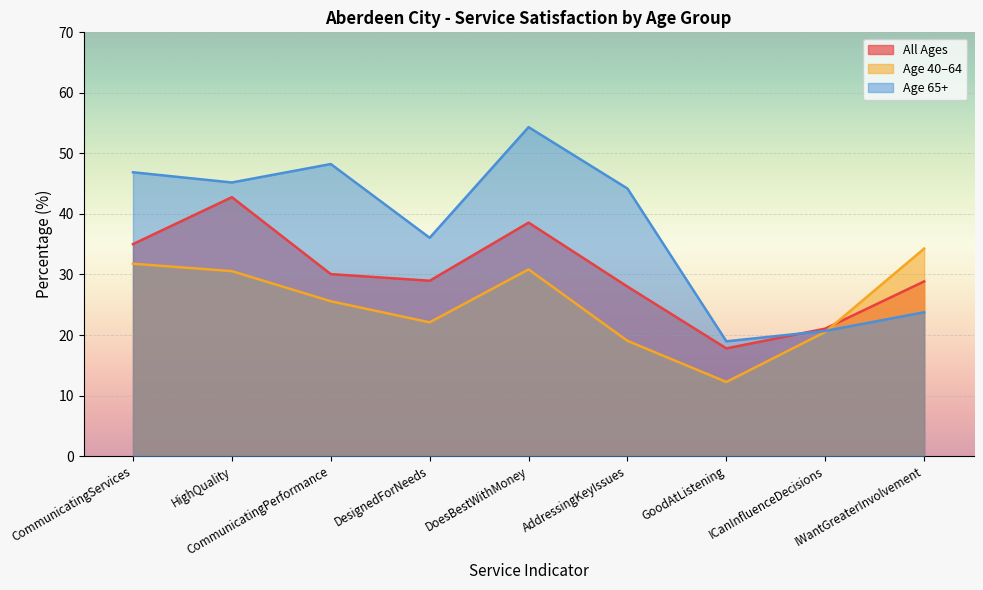

The _65 series shows 86.4 at DoesBestWithMoney. True or false?

False